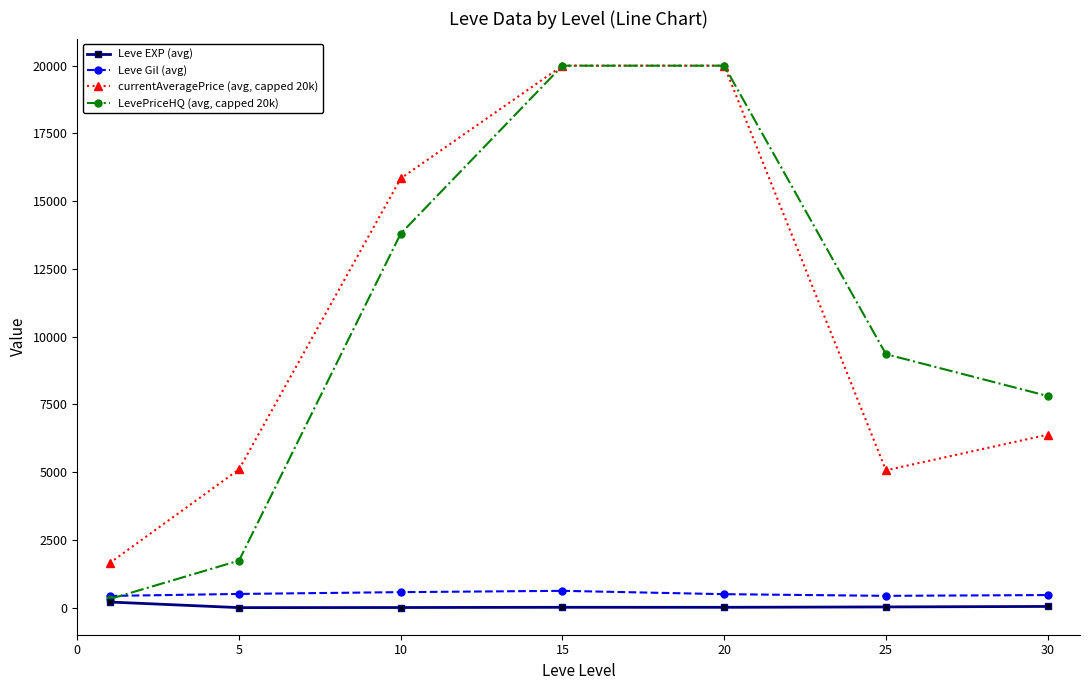

What is the lowest value of the currentAveragePrice (avg, capped 20k) series?

1647.0